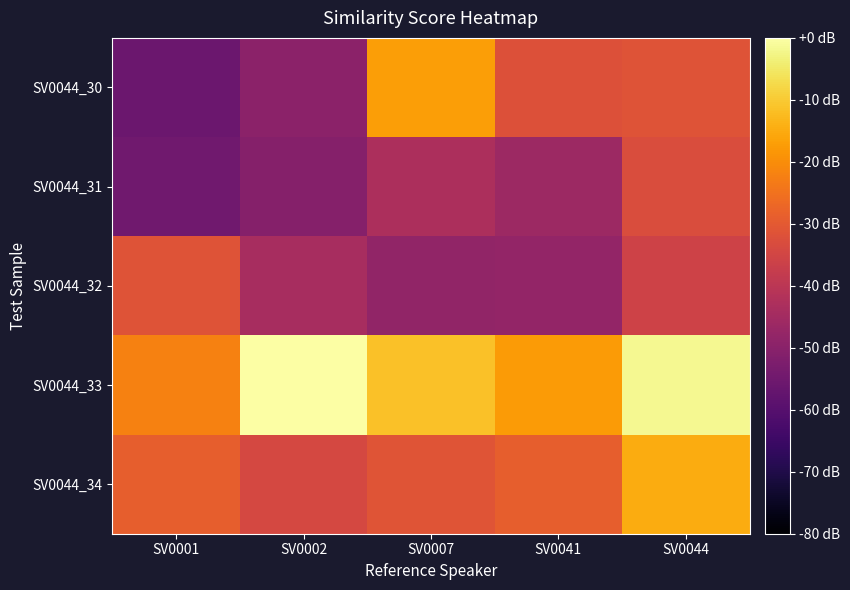

Rank the series at SV0001 from highest to lowest value.

SV0044_33, SV0044_34, SV0044_32, SV0044_31, SV0044_30